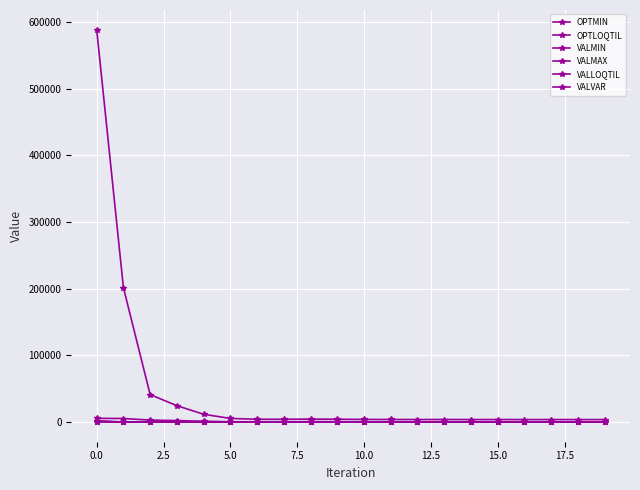

Does the chart have visible grid lines?

Yes